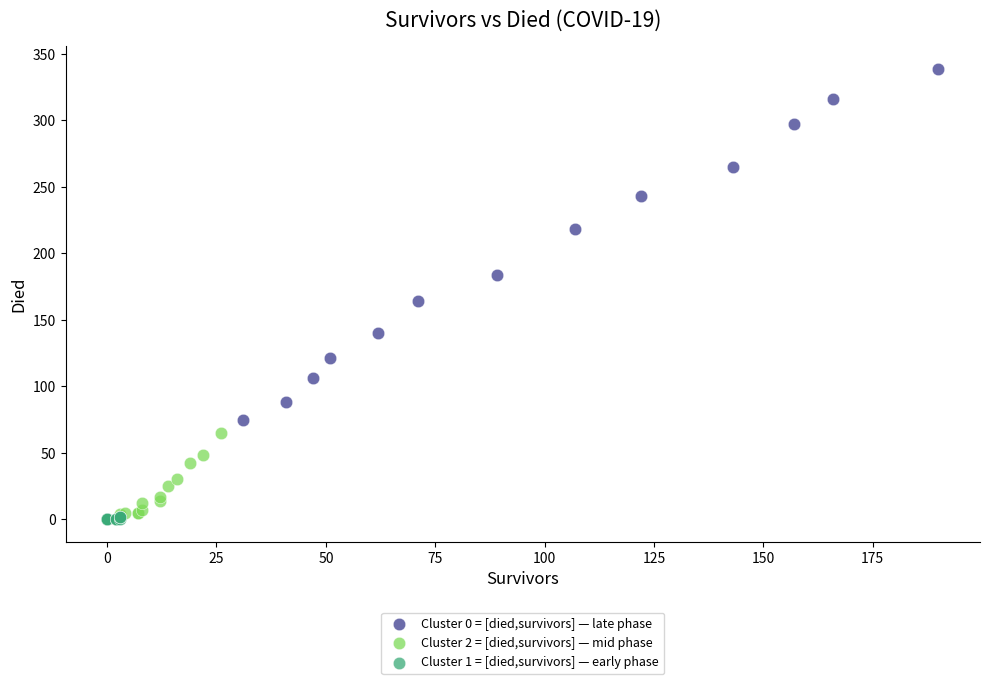

Which series has the largest Y range (max minus min)?

Cluster 0 = [died,survivors] — late phase